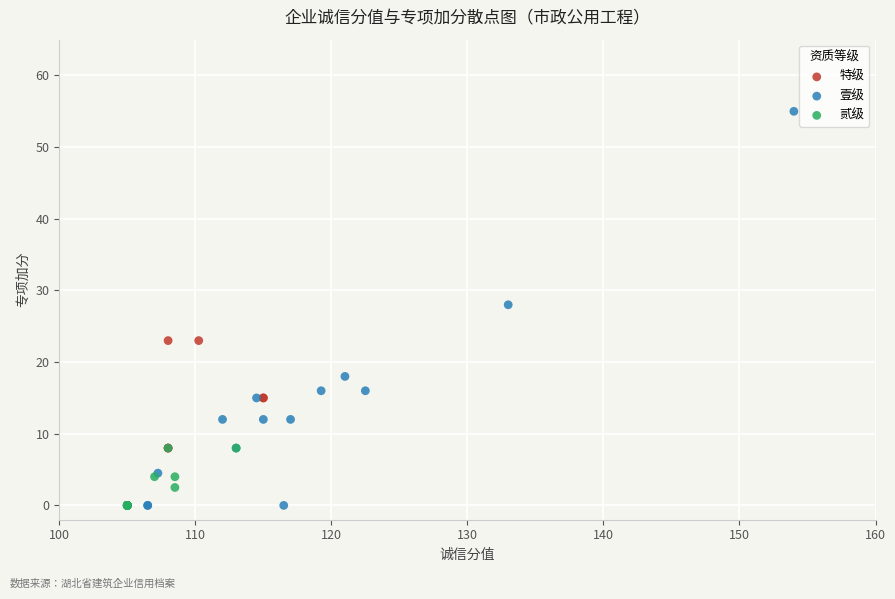

Which series has the widest spread of Y values?

壹级